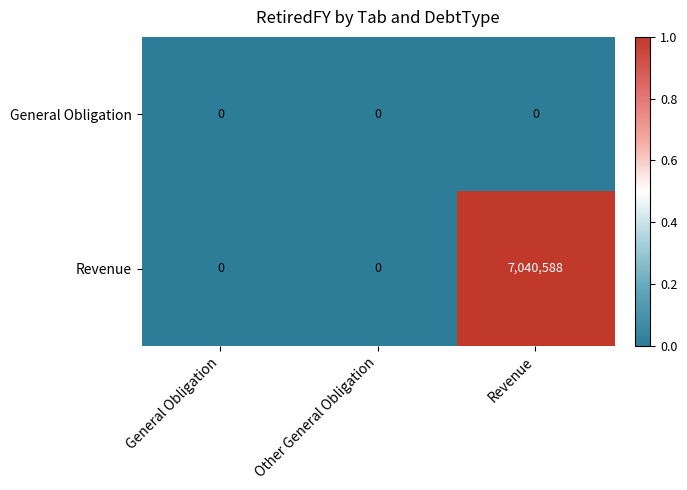

The value of General Obligation at General Obligation is 0. True or false?

True